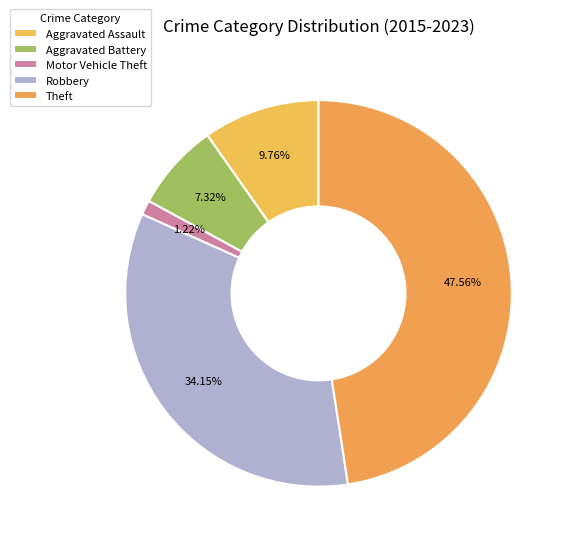

Which category has the biggest portion of the pie?

Theft